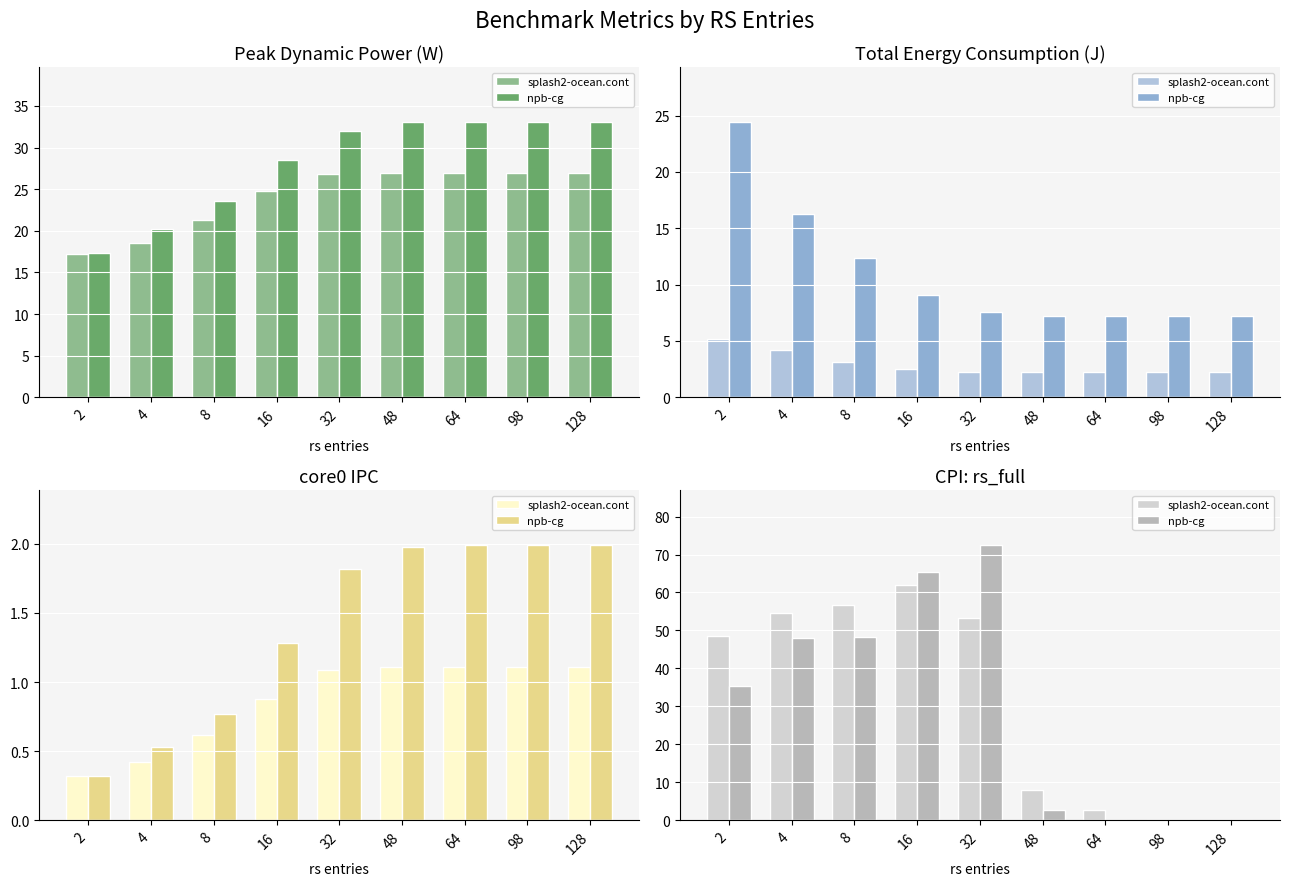

What is the average value of the npb-cg series?

30.2